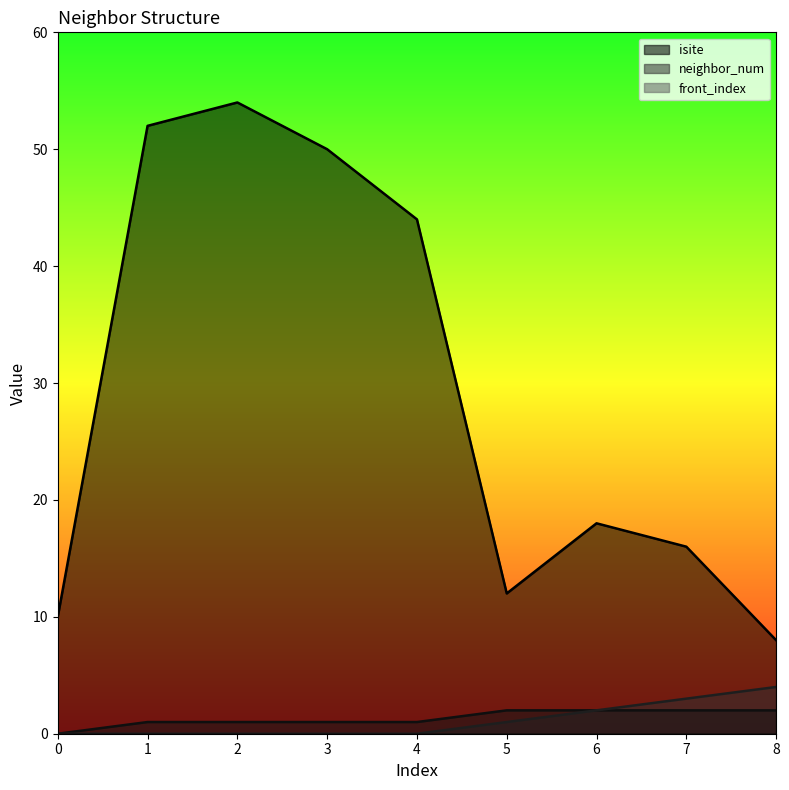

What is the value of the neighbor_num point at the 5th from the left?

1